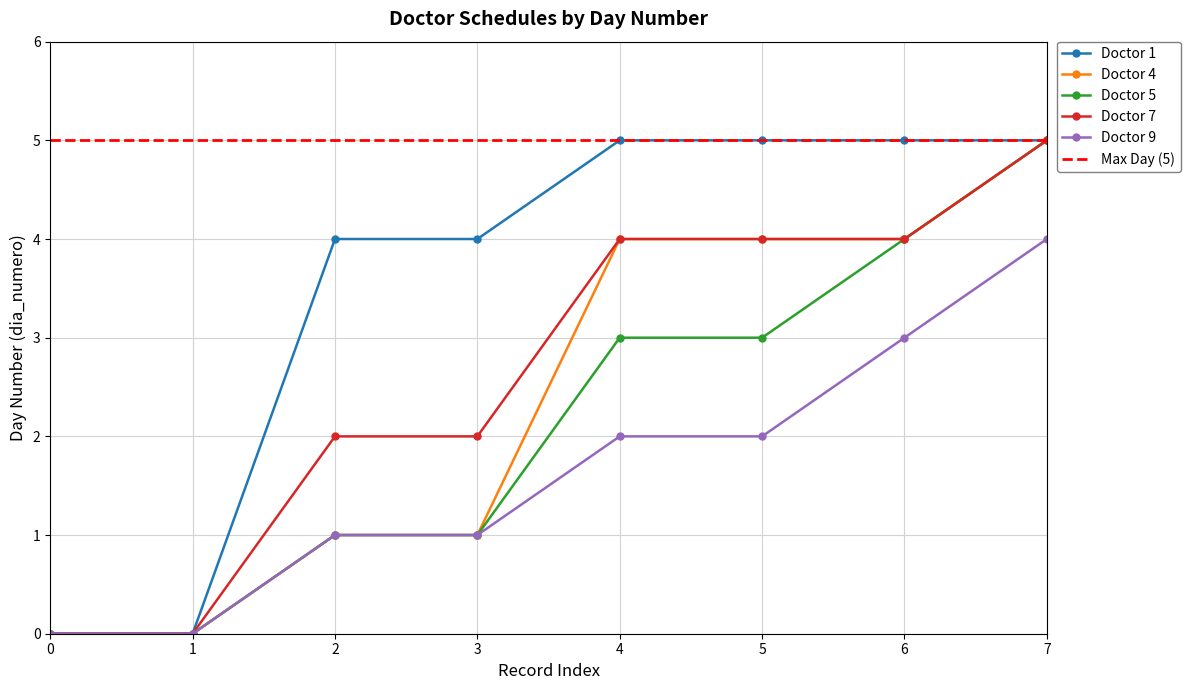

Count the Doctor 7 values in the range 2 to 4.

5